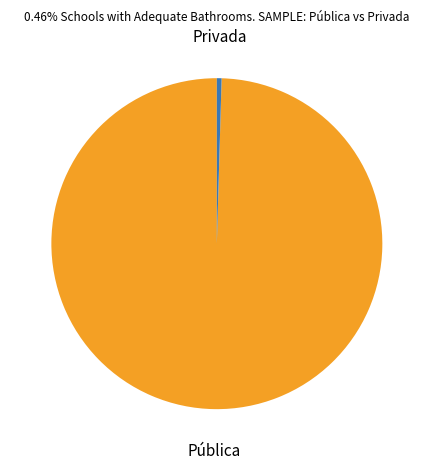

Between Privada and Pública, which is larger?

Pública